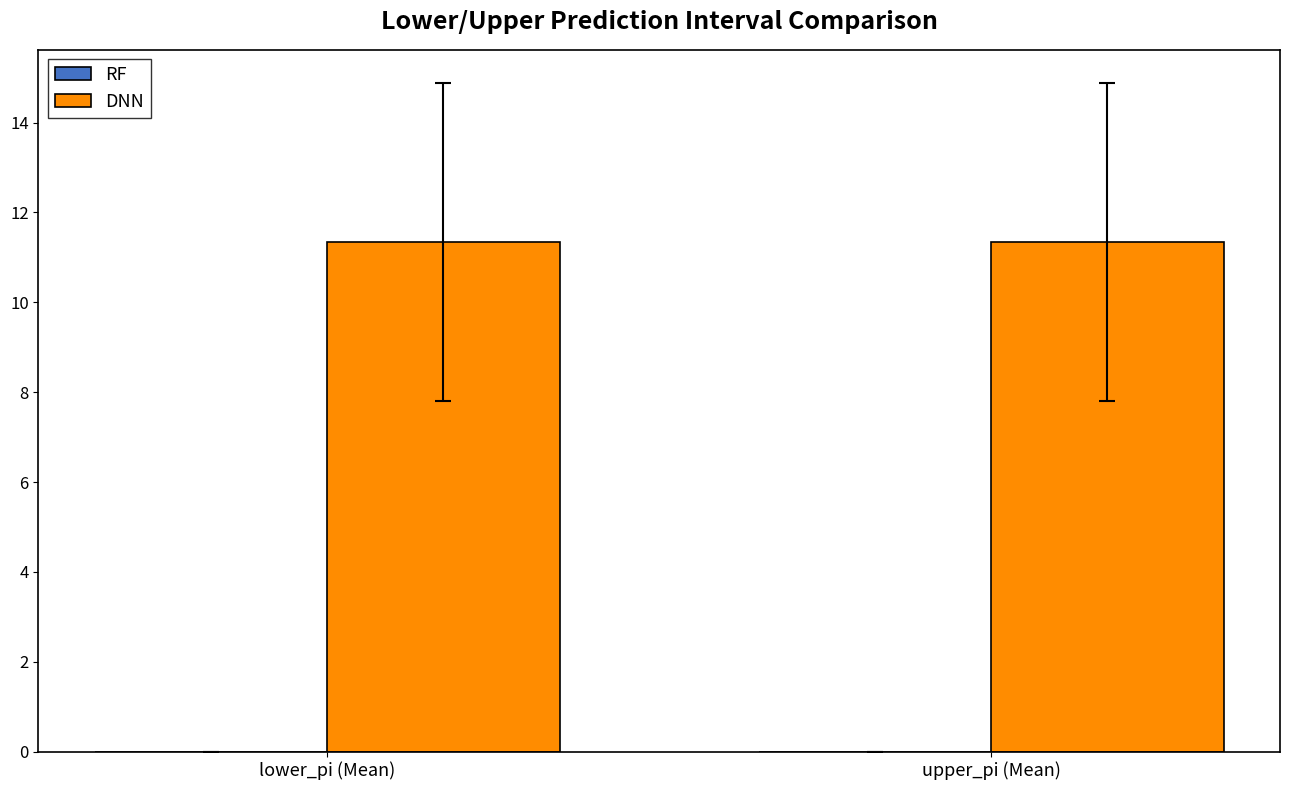

What is the minimum value for DNN?

11.3